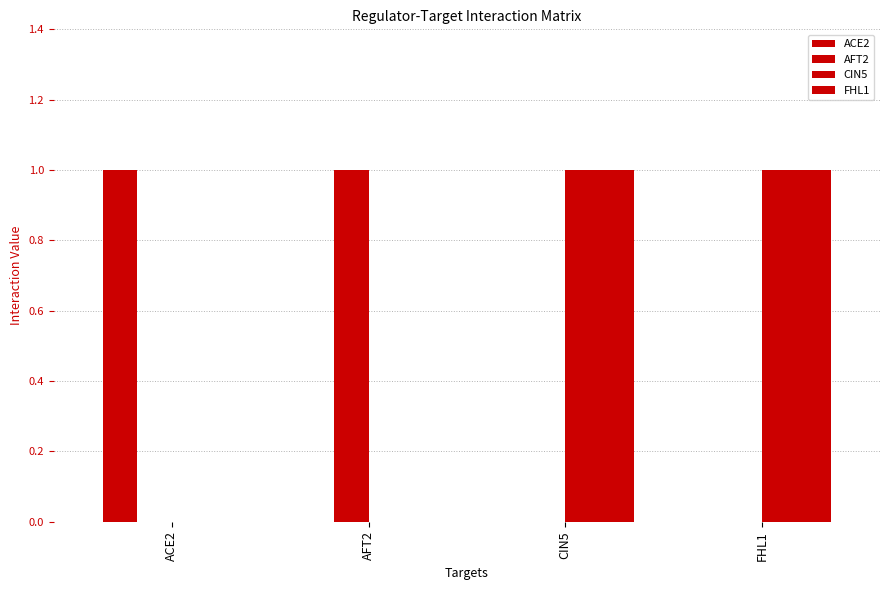

What is the label of the 4th bar from the right?

ACE2